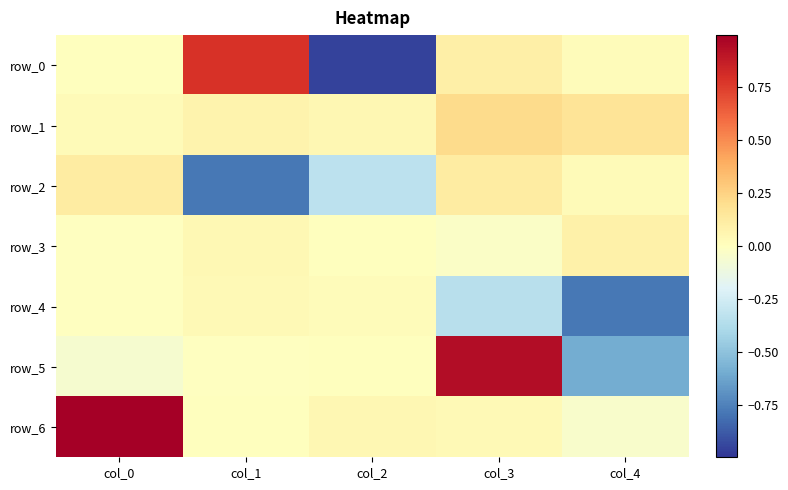

Between col_0 and col_1, which is larger?

col_1